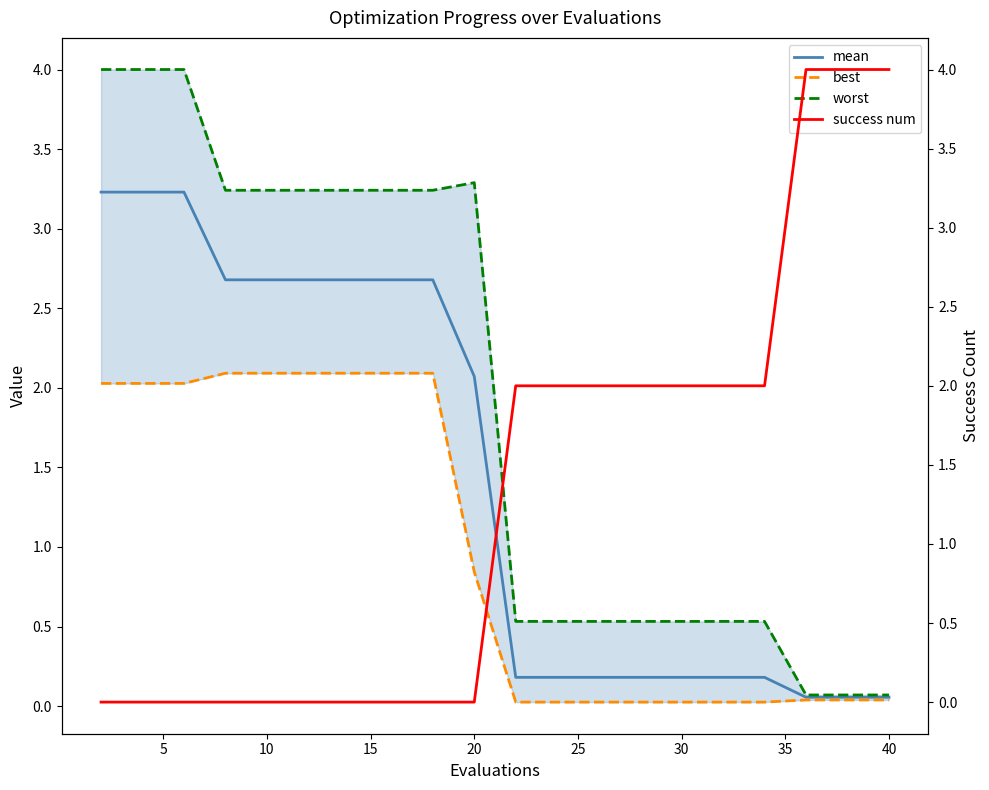

What is the maximum value for mean?

3.2